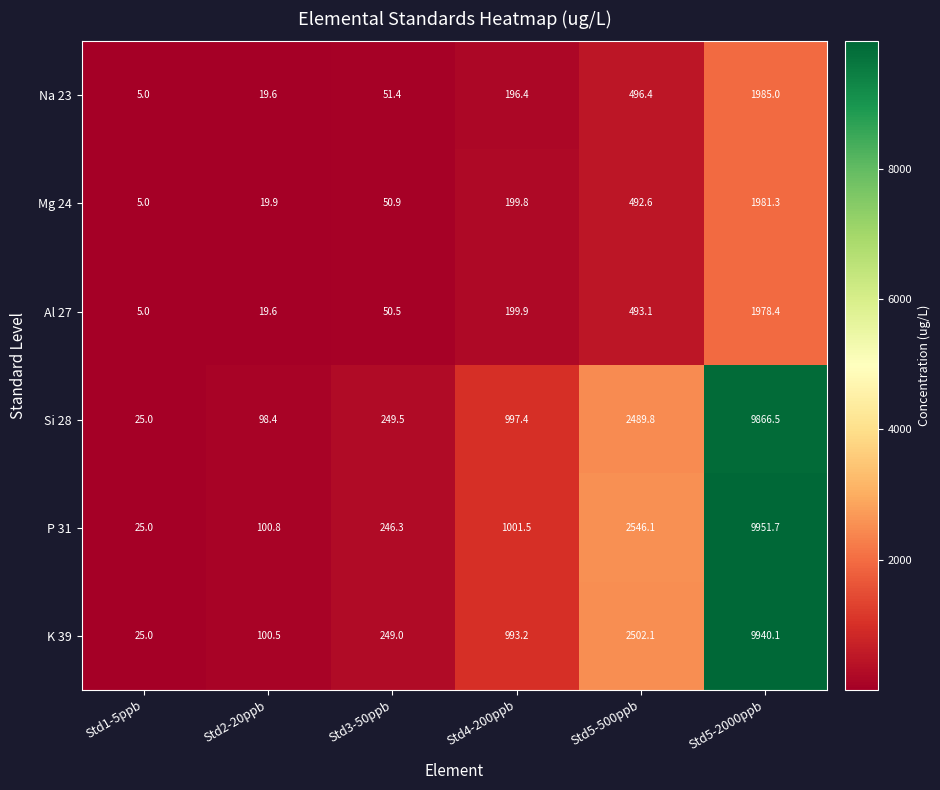

Rank the categories by Si 28 value from lowest to highest.

Std1-5ppb, Std2-20ppb, Std3-50ppb, Std4-200ppb, Std5-500ppb, Std5-2000ppb